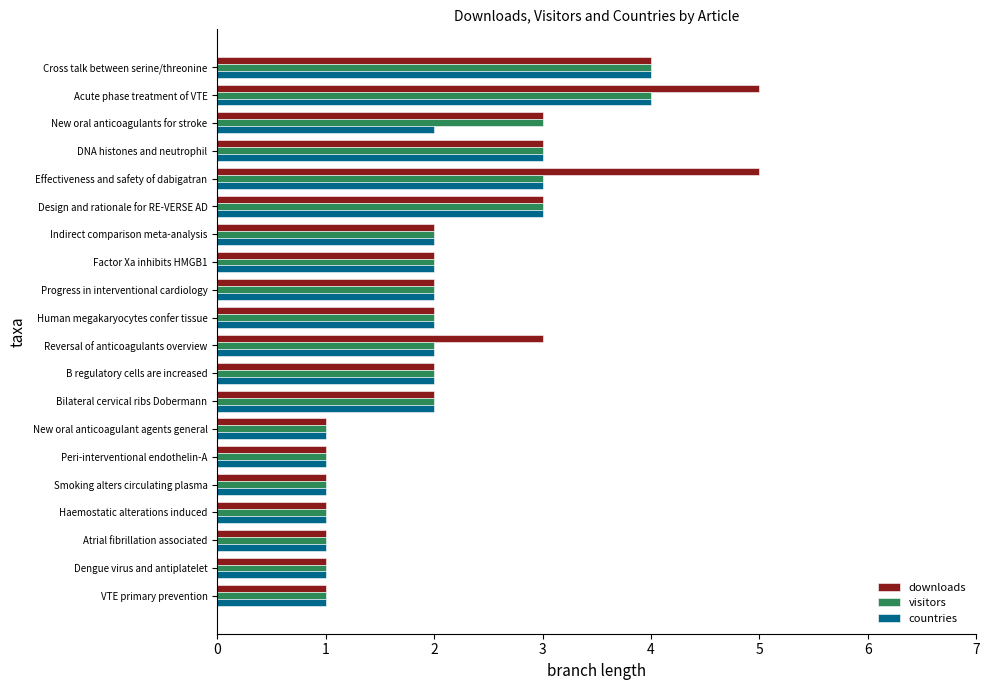

What is the maximum value for countries?

4